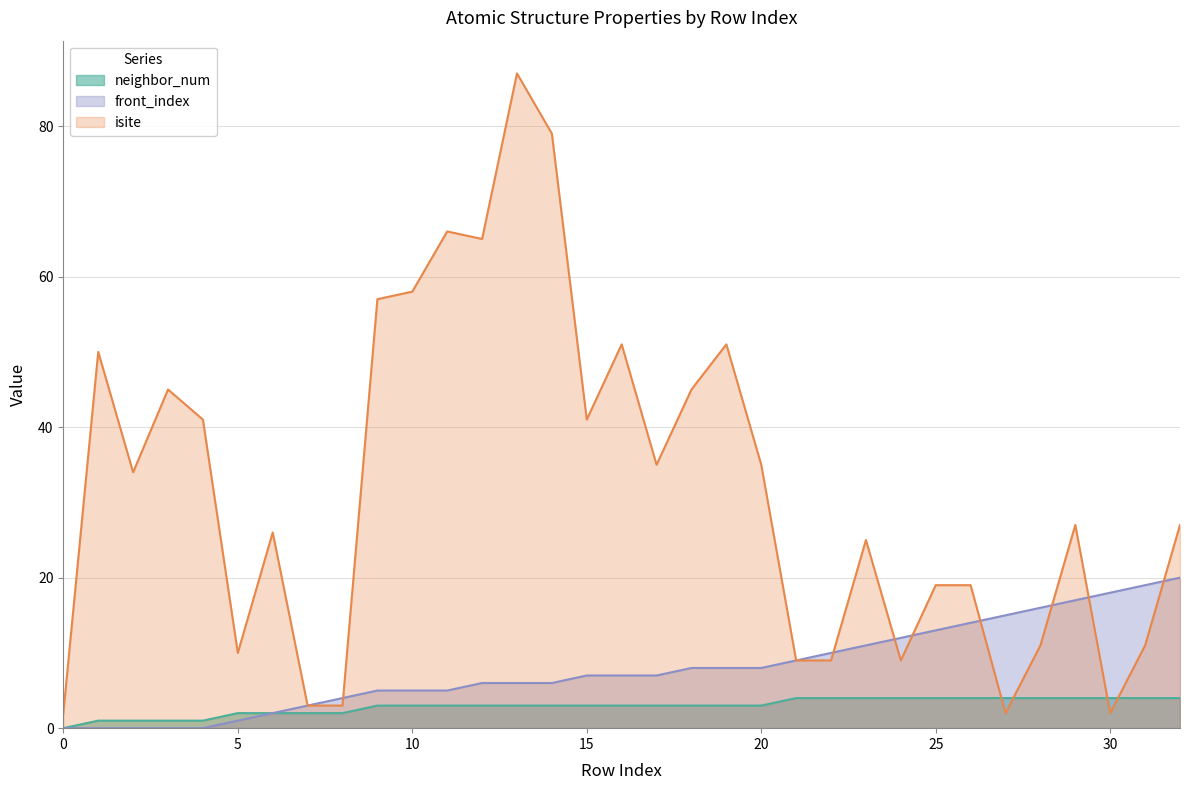

How many lines are shown in the chart?

3